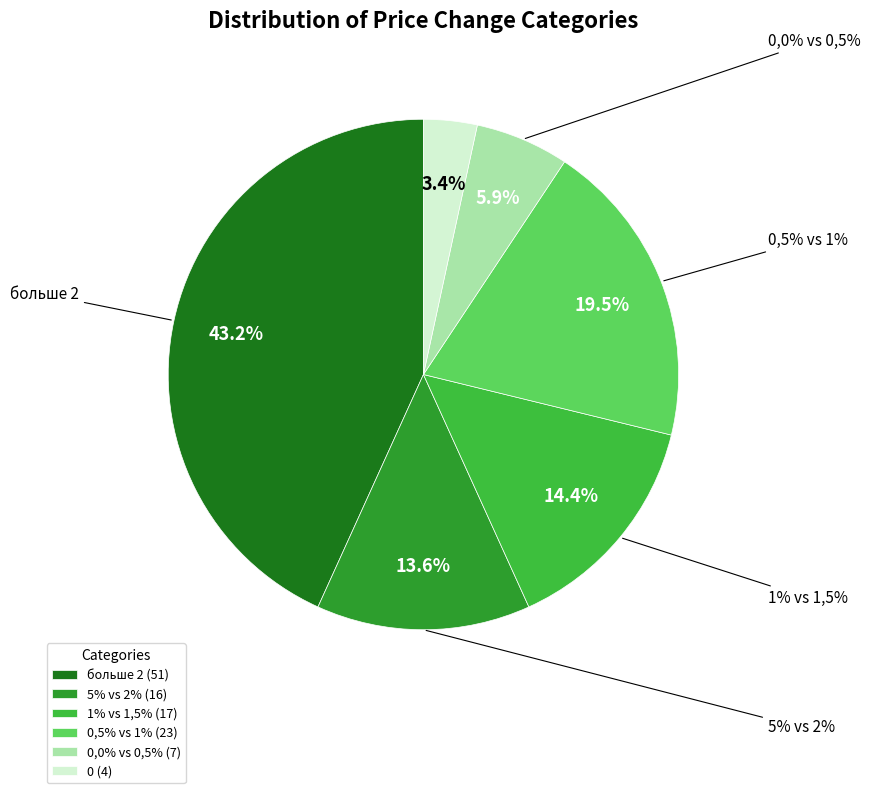

What is the change in value from больше 2 to 0,0% vs 0,5%?

-44